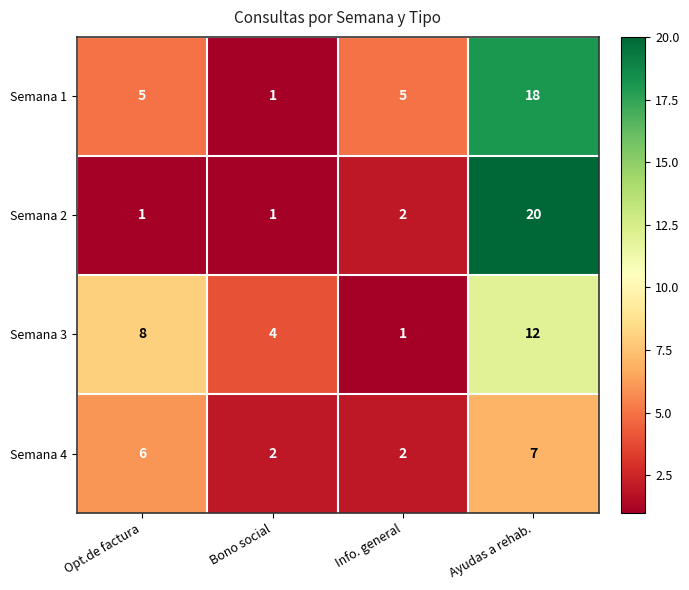

What is the maximum value shown in the chart?

20